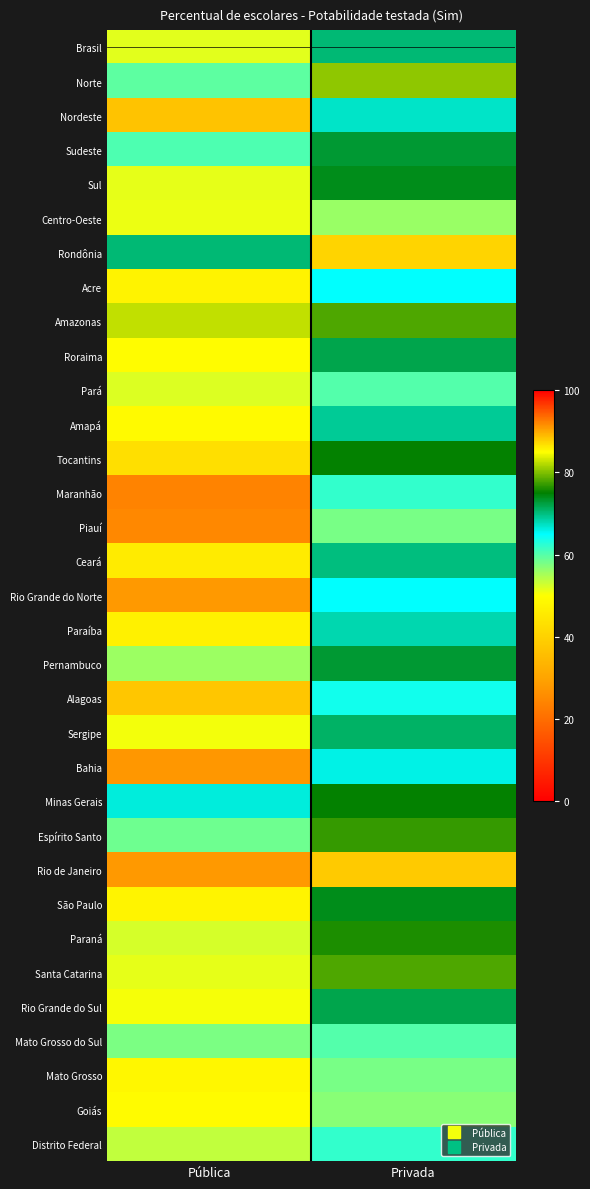

Reading right to left, extract all data points from this chart.

Brasil: Privada=70.5	Pública=51.6
Norte: Privada=80.5	Pública=59.4
Nordeste: Privada=67.0	Pública=36.8
Sudeste: Privada=72.9	Pública=60.5
Sul: Privada=74.0	Pública=51.5
Centro-Oeste: Privada=56.0	Pública=51.1
Rondônia: Privada=87.4	Pública=70.4
Acre: Privada=65.0	Pública=47.6
Amazonas: Privada=78.0	Pública=82.5
Roraima: Privada=72.0	Pública=49.4
Pará: Privada=60.0	Pública=52.0
Amapá: Privada=69.0	Pública=49.0
Tocantins: Privada=75.0	Pública=43.1
Maranhão: Privada=62.0	Pública=23.9
Piauí: Privada=58.0	Pública=24.9
Ceará: Privada=70.0	Pública=45.6
Rio Grande do Norte: Privada=65.0	Pública=28.0
Paraíba: Privada=68.0	Pública=46.9
Pernambuco: Privada=73.0	Pública=55.8
Alagoas: Privada=64.0	Pública=37.5
Sergipe: Privada=71.0	Pública=50.6
Bahia: Privada=66.0	Pública=27.6
Minas Gerais: Privada=75.0	Pública=66.4
Espírito Santo: Privada=77.0	Pública=58.4
Rio de Janeiro: Privada=88.0	Pública=90.9
São Paulo: Privada=74.0	Pública=47.7
Paraná: Privada=76.0	Pública=52.4
Santa Catarina: Privada=78.0	Pública=51.5
Rio Grande do Sul: Privada=72.0	Pública=50.5
Mato Grosso do Sul: Privada=60.0	Pública=57.7
Mato Grosso: Privada=58.0	Pública=48.4
Goiás: Privada=57.0	Pública=49.1
Distrito Federal: Privada=62.0	Pública=53.5